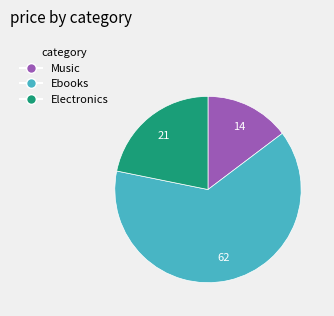

Is there a majority slice in this chart?

Yes